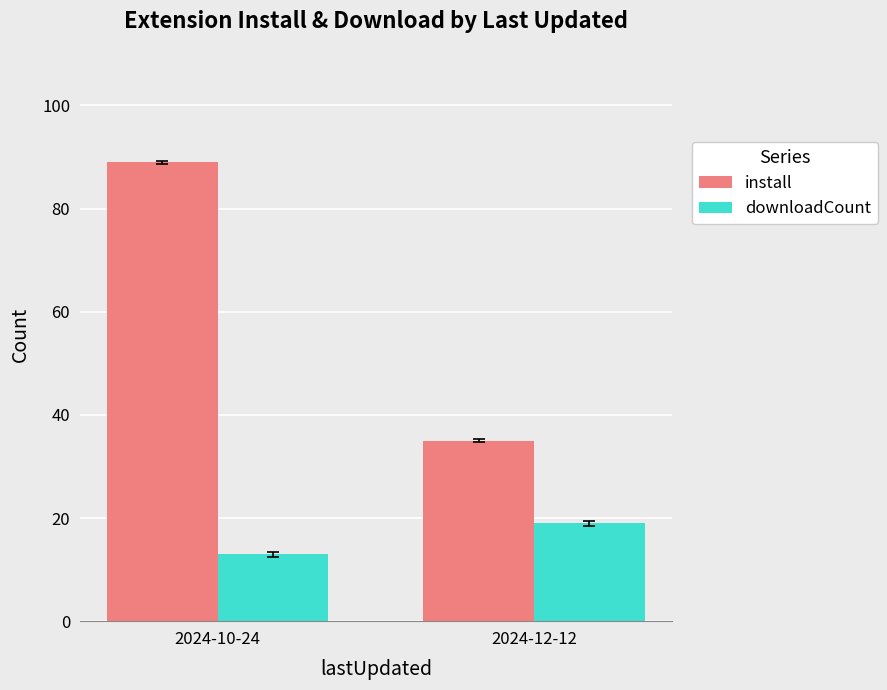

What is the smallest value displayed?

13